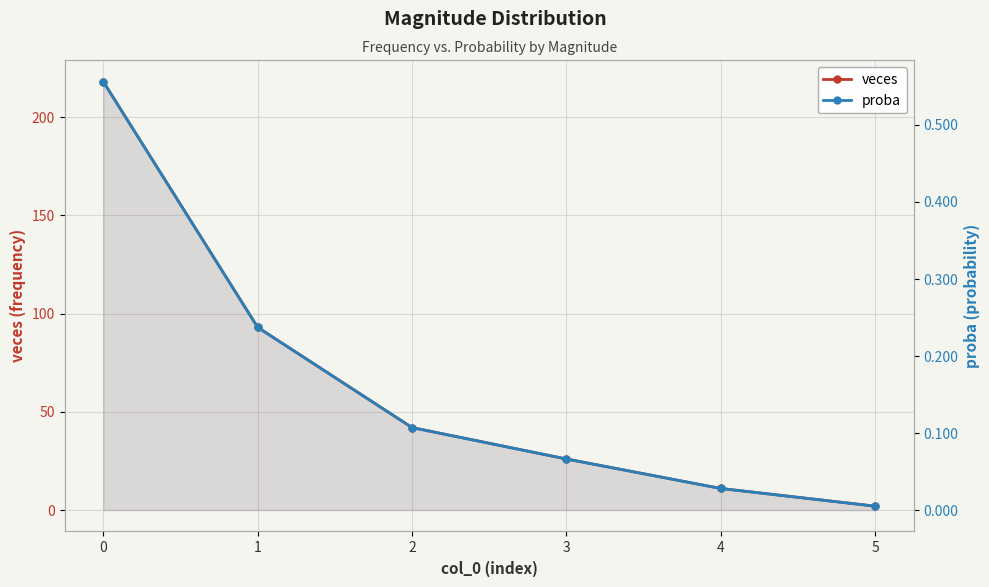

What is the average value of the proba series?

0.2